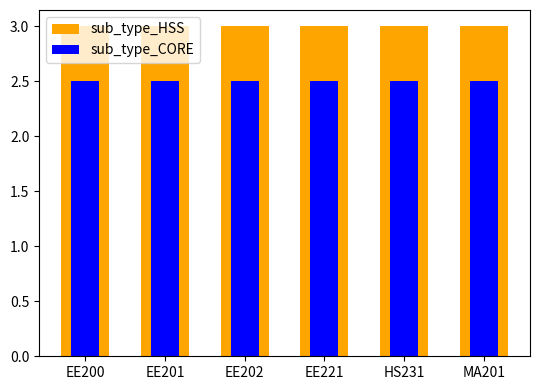

What is the value of the sub_type_HSS bar at the 4th from the left?

3.0